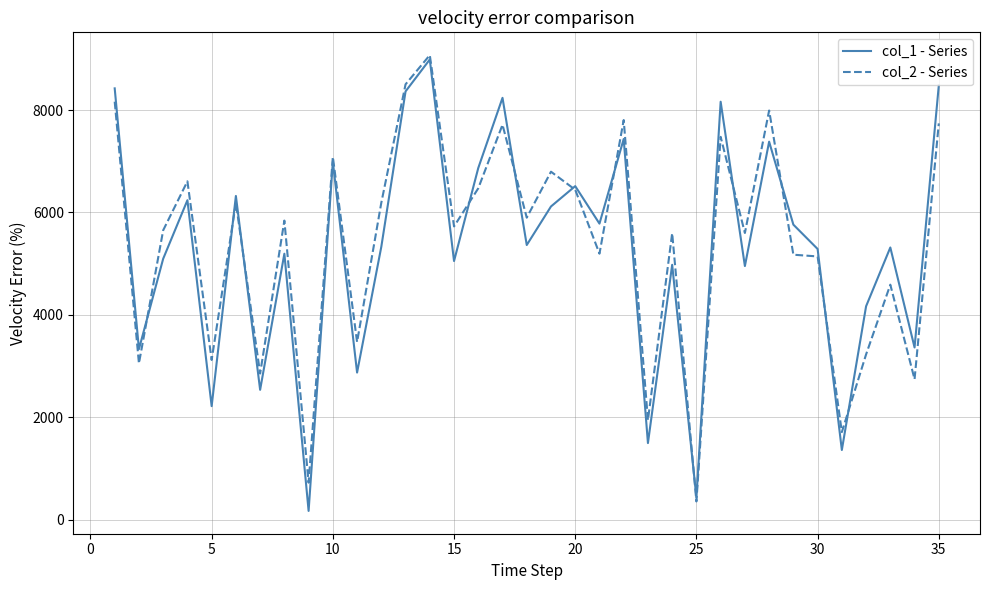

How many interior local peaks does the col_1 - Series series have?

12